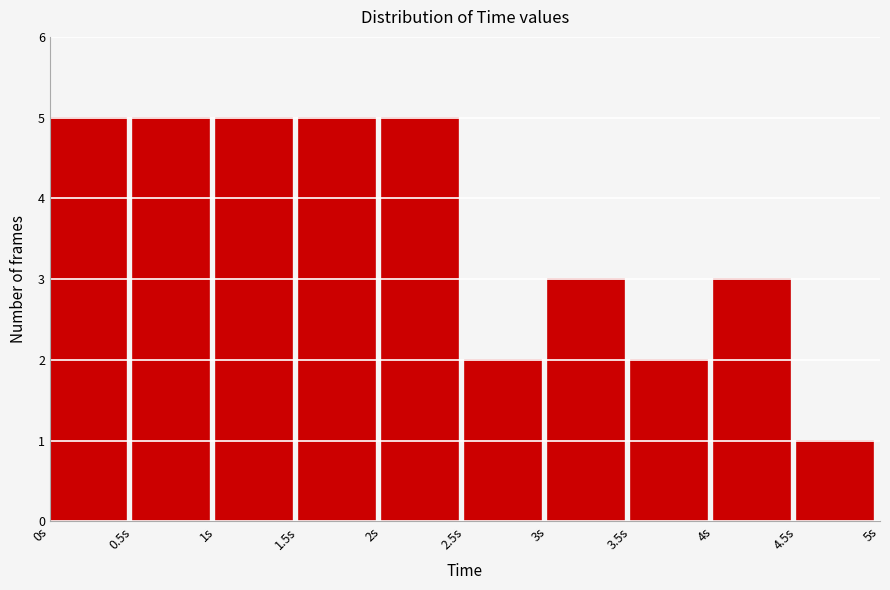

Reading left to right, transcribe this chart: for each bar, give the range it covers on the x-axis and its height. The values are not printed on the chart, so give them approximately, as read against the axis.

0.0 to 0.5: 5
0.5 to 1.0: 5
1.0 to 1.5: 5
1.5 to 2.0: 5
2.0 to 2.5: 5
2.5 to 3.0: 2
3.0 to 3.5: 3
3.5 to 4.0: 2
4.0 to 4.5: 3
4.5 to 5.0: 1